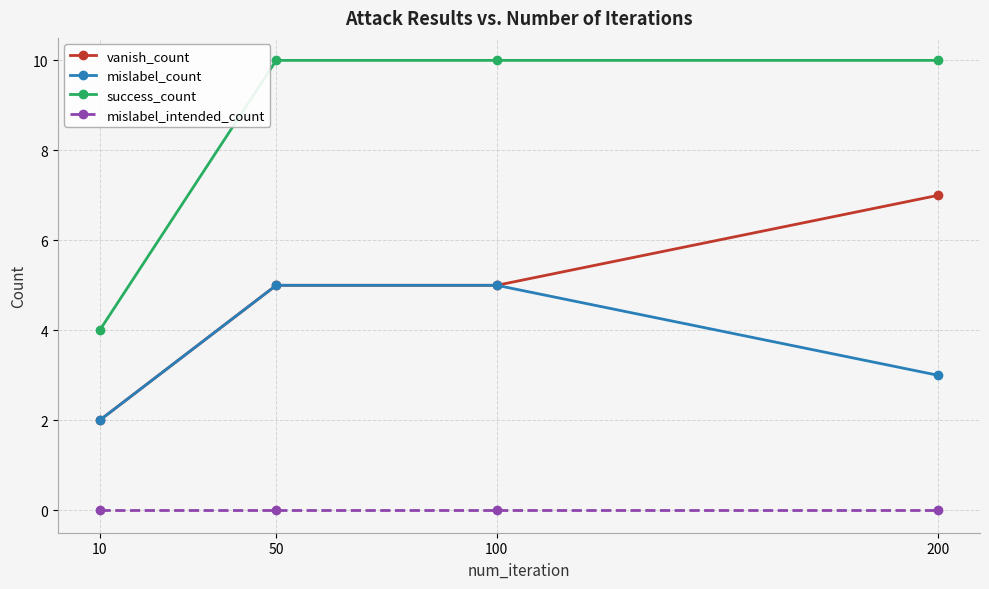

At which label is mislabel_count closest to 3?

200